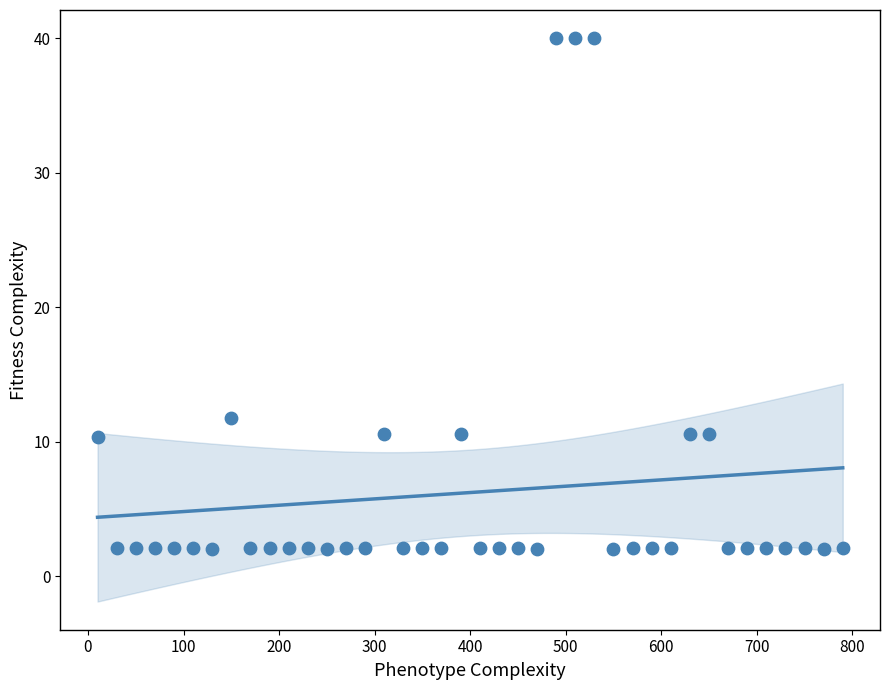

What is the range of Y values (max minus min)?

38.0